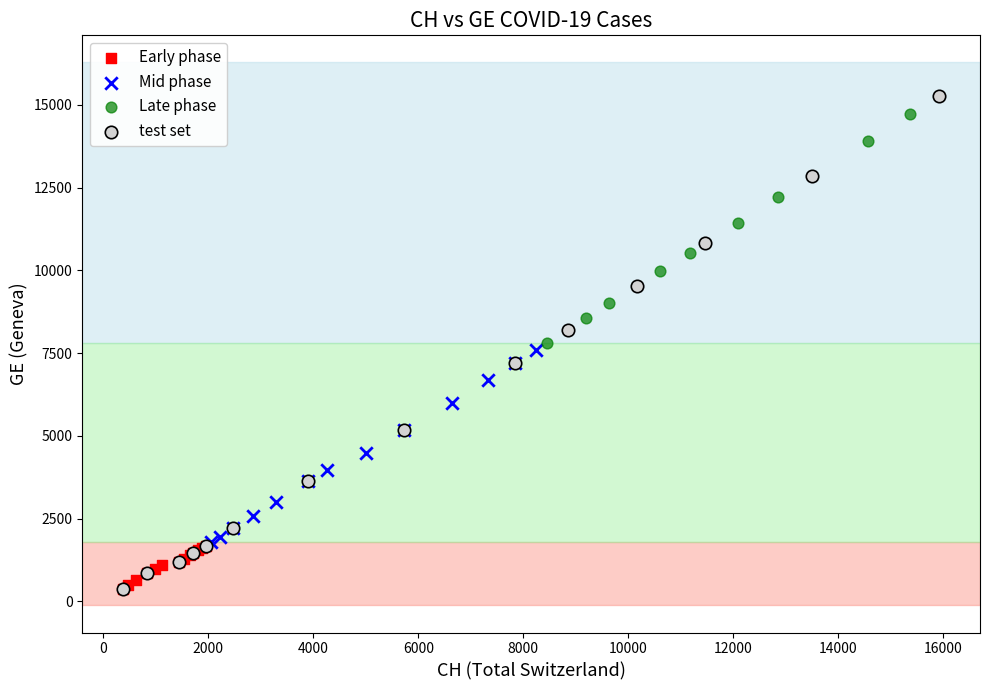

Which series has the largest Y range (max minus min)?

test set